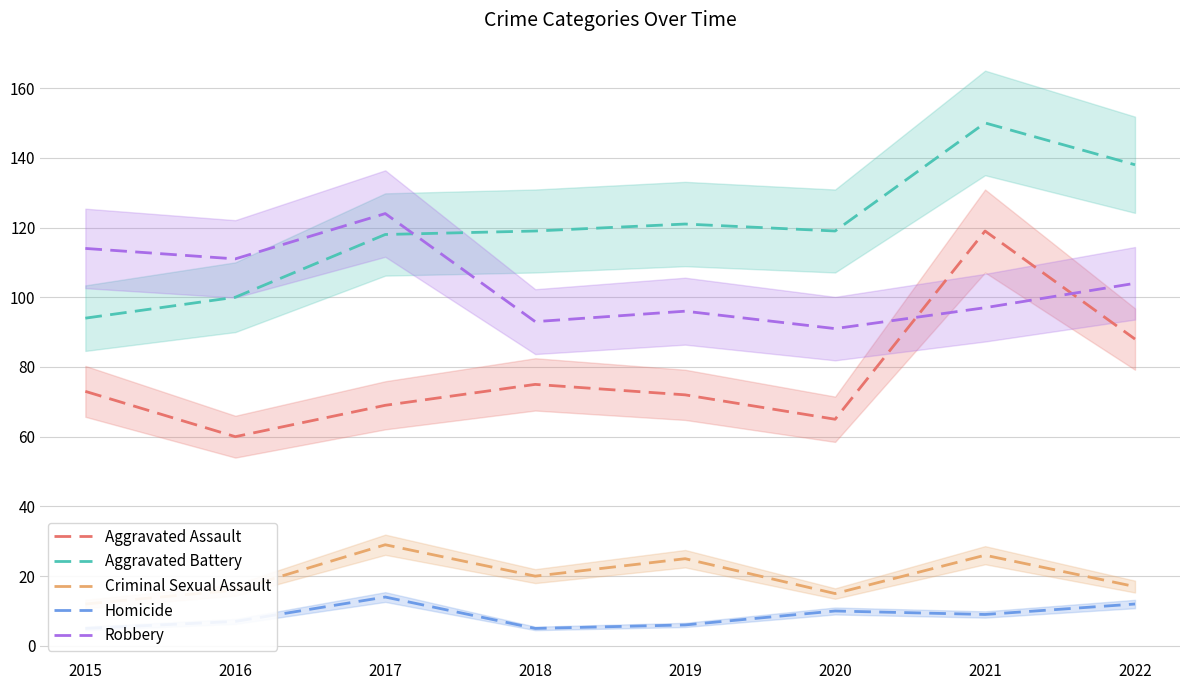

Reading left to right, transcribe all the data shown in this chart.

Aggravated Assault: 2015=73	2016=60	2017=69	2018=75	2019=72	2020=65	2021=119	2022=88
Aggravated Battery: 2015=94	2016=100	2017=118	2018=119	2019=121	2020=119	2021=150	2022=138
Criminal Sexual Assault: 2015=12	2016=16	2017=29	2018=20	2019=25	2020=15	2021=26	2022=17
Homicide: 2015=5	2016=7	2017=14	2018=5	2019=6	2020=10	2021=9	2022=12
Robbery: 2015=114	2016=111	2017=124	2018=93	2019=96	2020=91	2021=97	2022=104